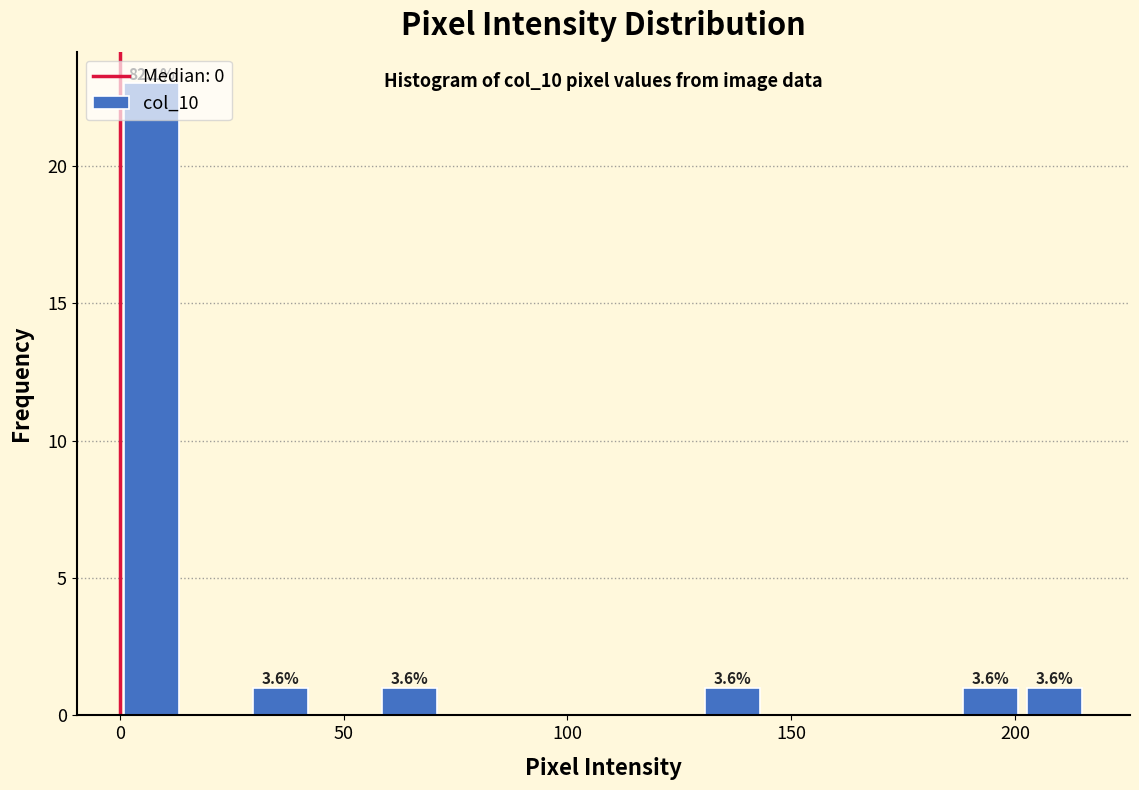

Read against the x-axis, roughly where is the centre of the tallest bar?

5